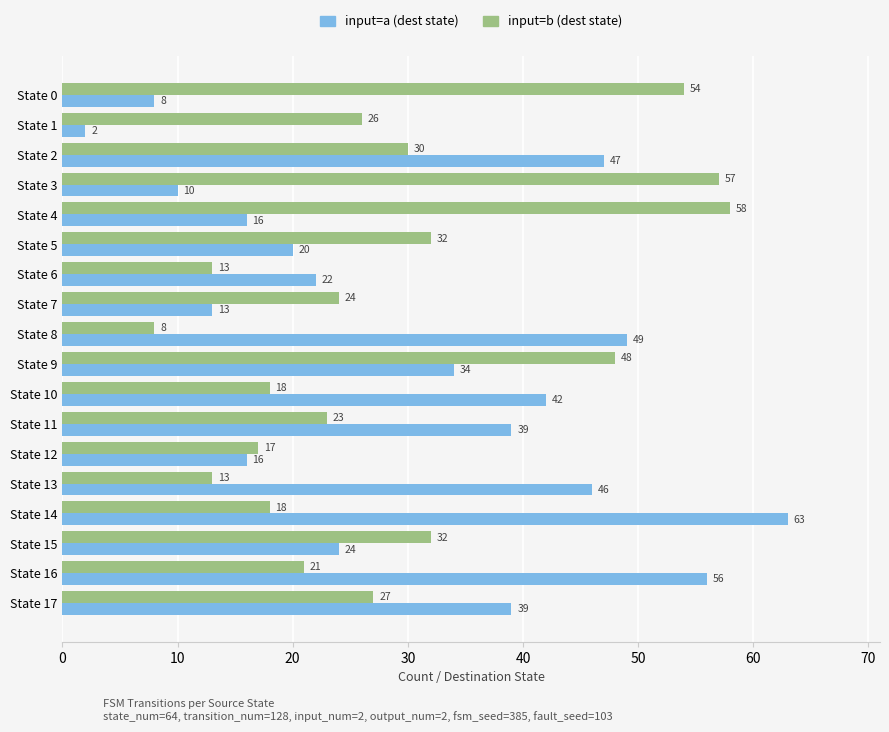

Is it true that input=a (dest state) equals 16 at State 3?

False